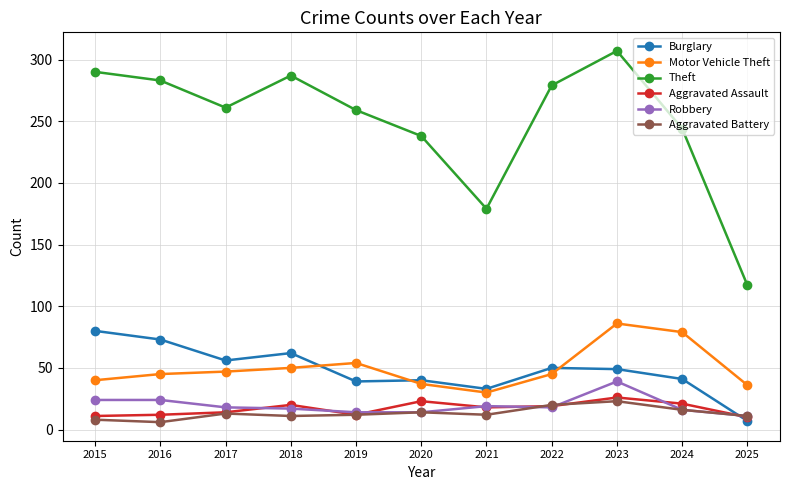

At how many categories does at least one series exceed 95?

11